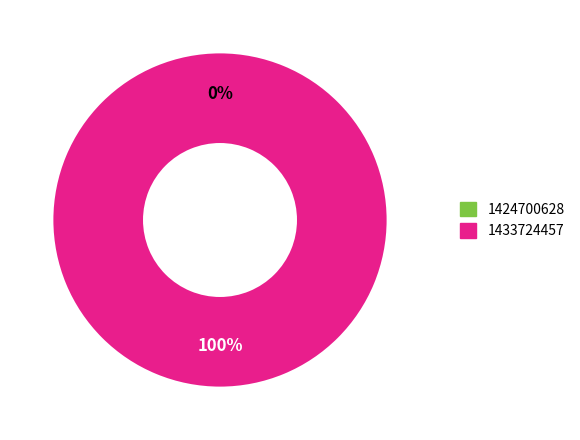

Is 1433724457 the majority of the pie?

Yes